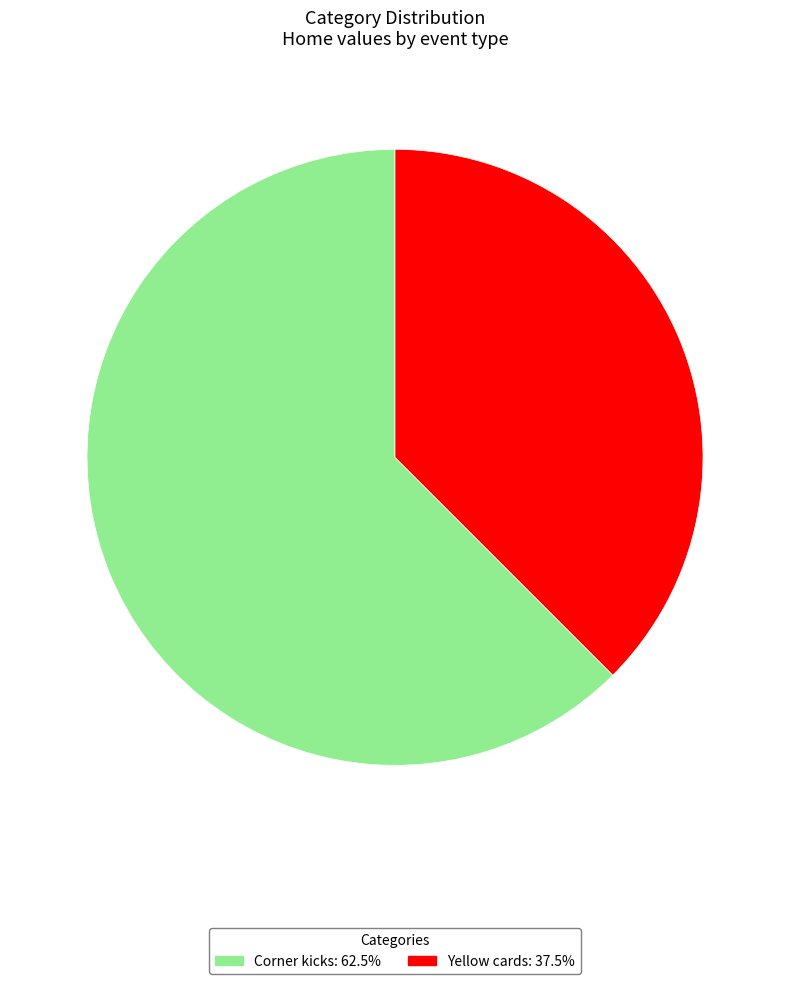

Is the sum of Yellow cards and Corner kicks greater than half?

Yes